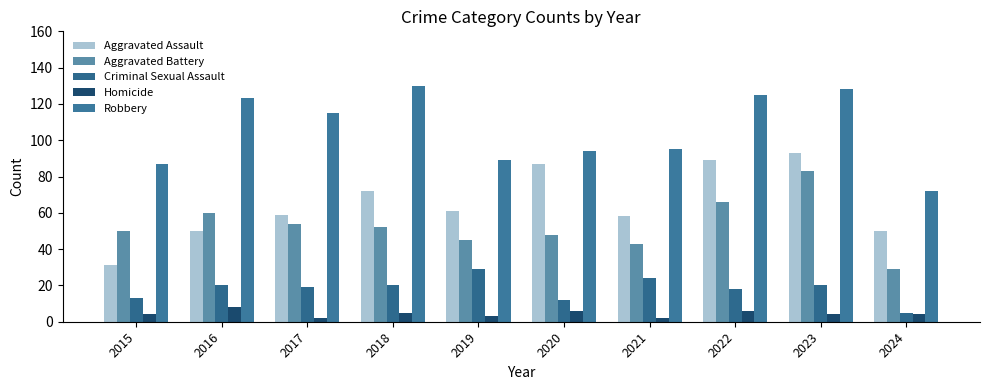

The Robbery series shows 123 at 2016. True or false?

True